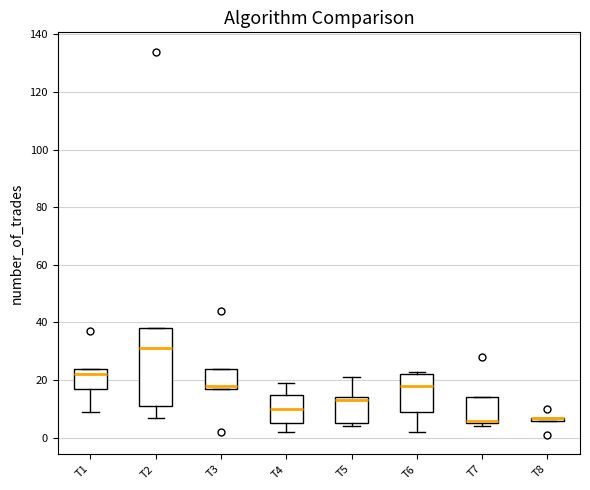

Where does the median line of the box for T6 sit on the y-axis? The values are not printed on the chart, so give them approximately, as read against the axis.

18